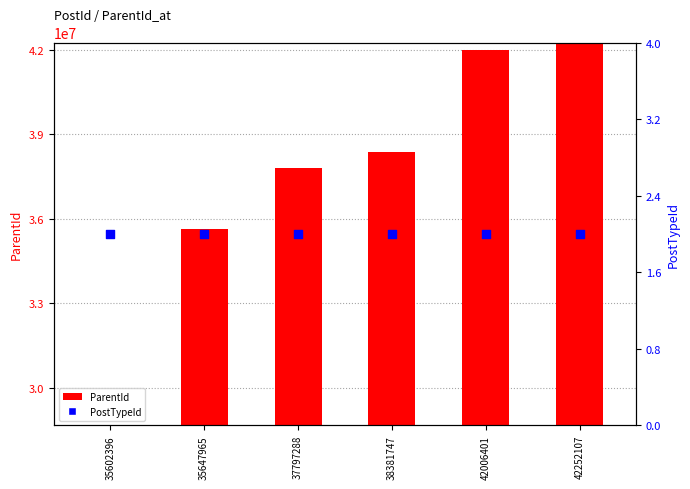

Which series has the widest spread of Y values?

ParentId